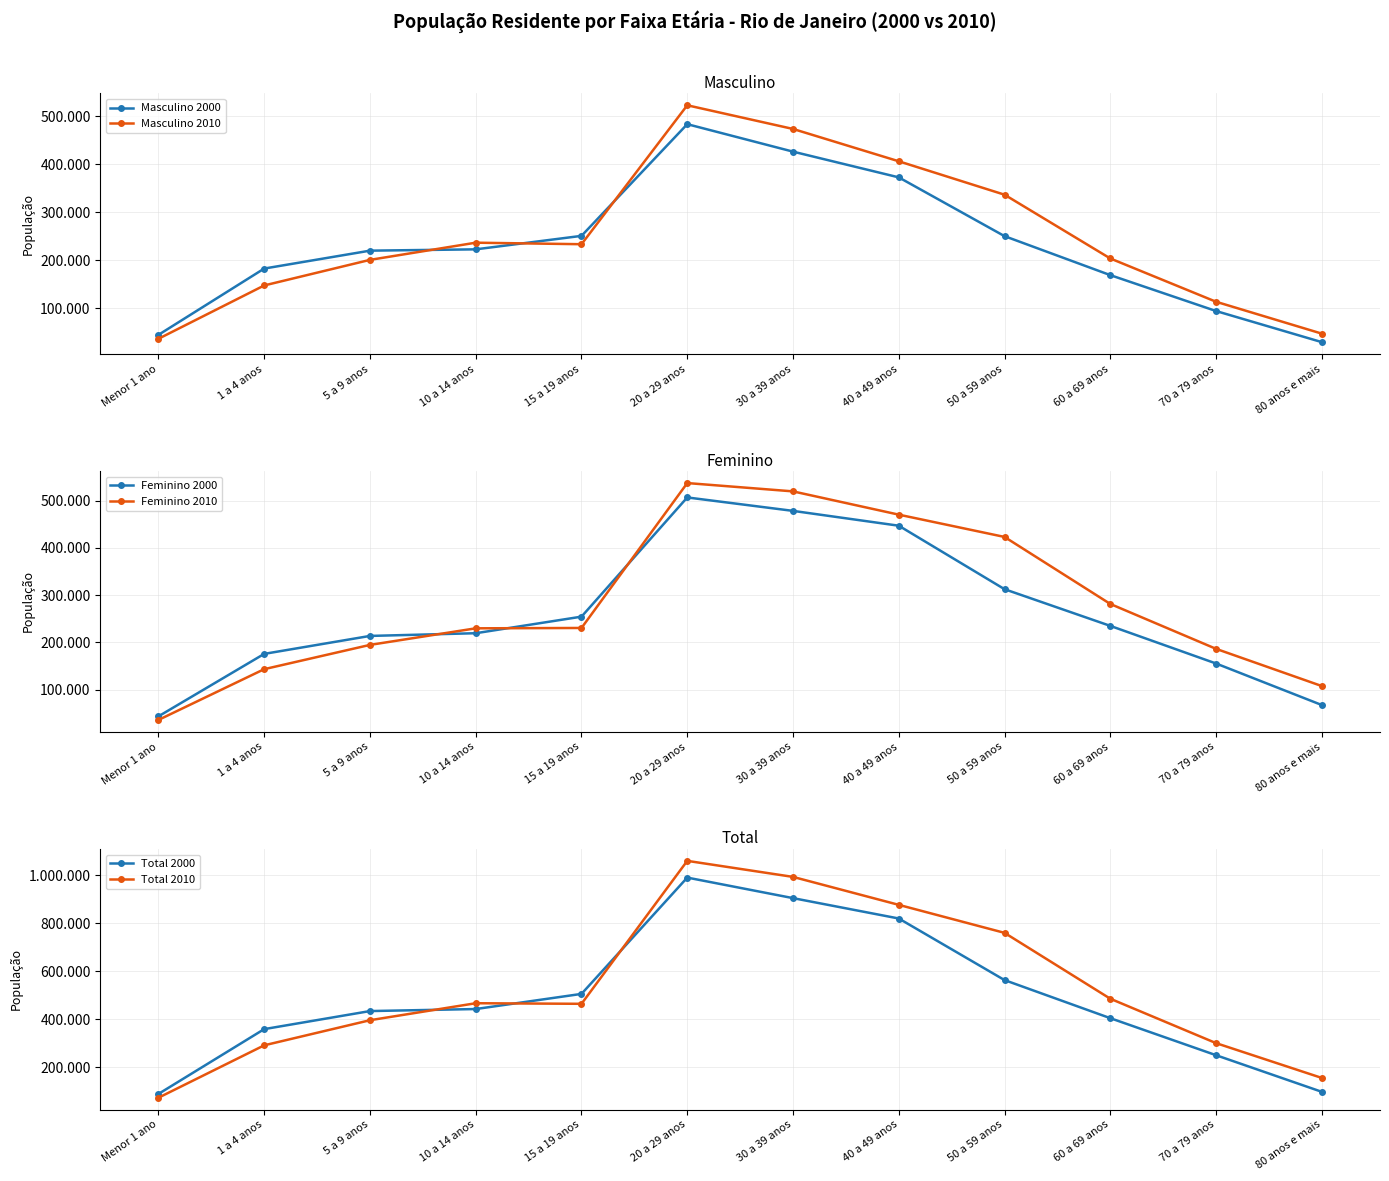

What is the difference between the highest and lowest values at 10 a 14 anos?

247108